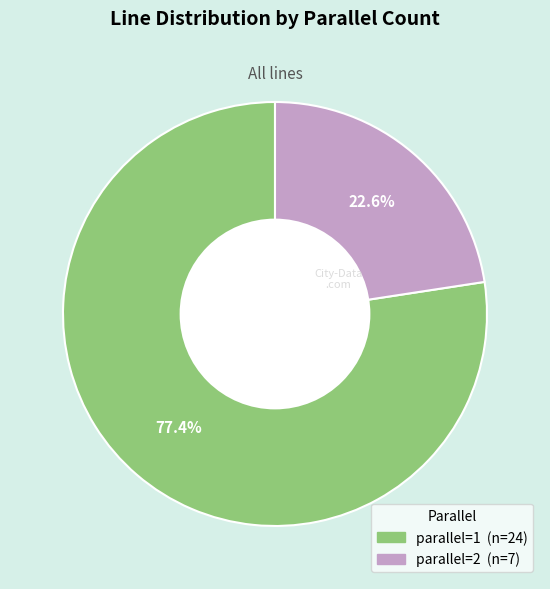

To the nearest percent, what is the difference between the largest and smallest slice percentages?

55%